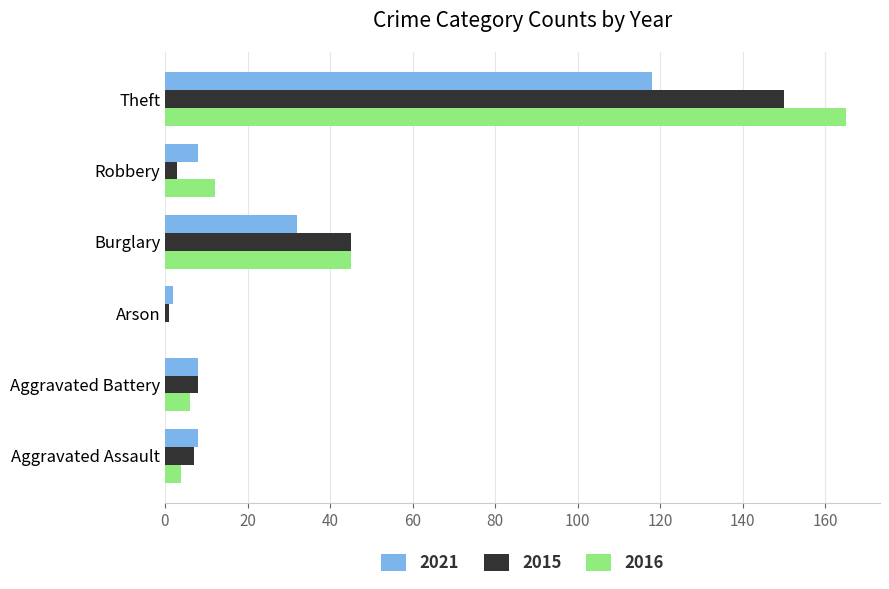

Is the value of 2015 at Robbery greater than the value of 2021 at Aggravated Assault?

No